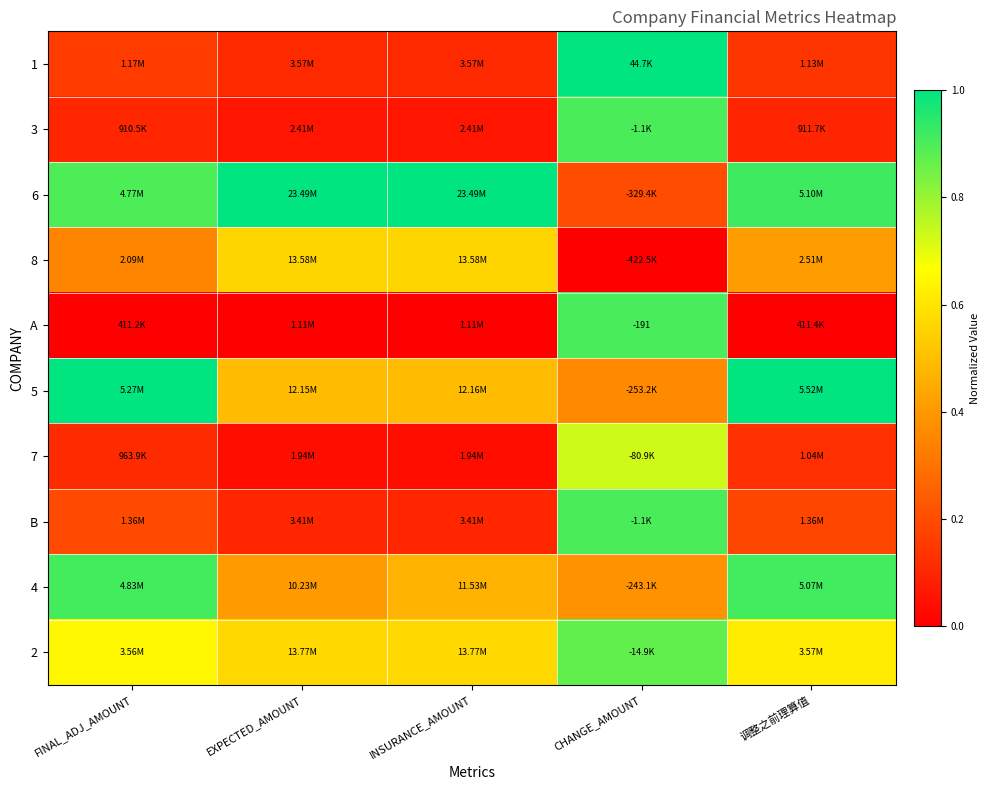

Is the value of B at INSURANCE_AMOUNT greater than the value of 2 at 调整之前理算值?

No